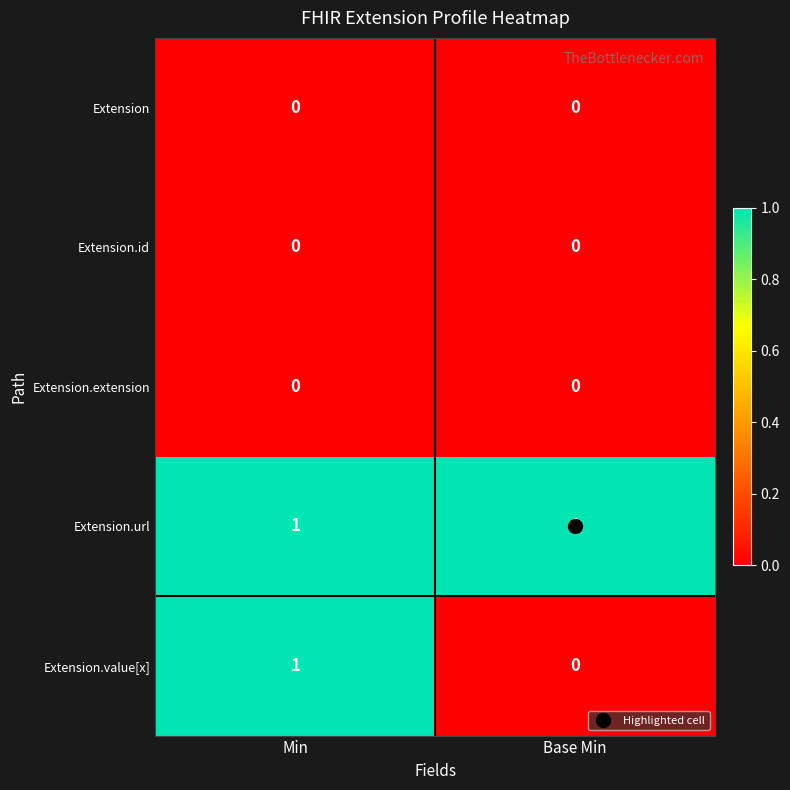

Which series changed the most between Min and Base Min?

Extension.value[x]